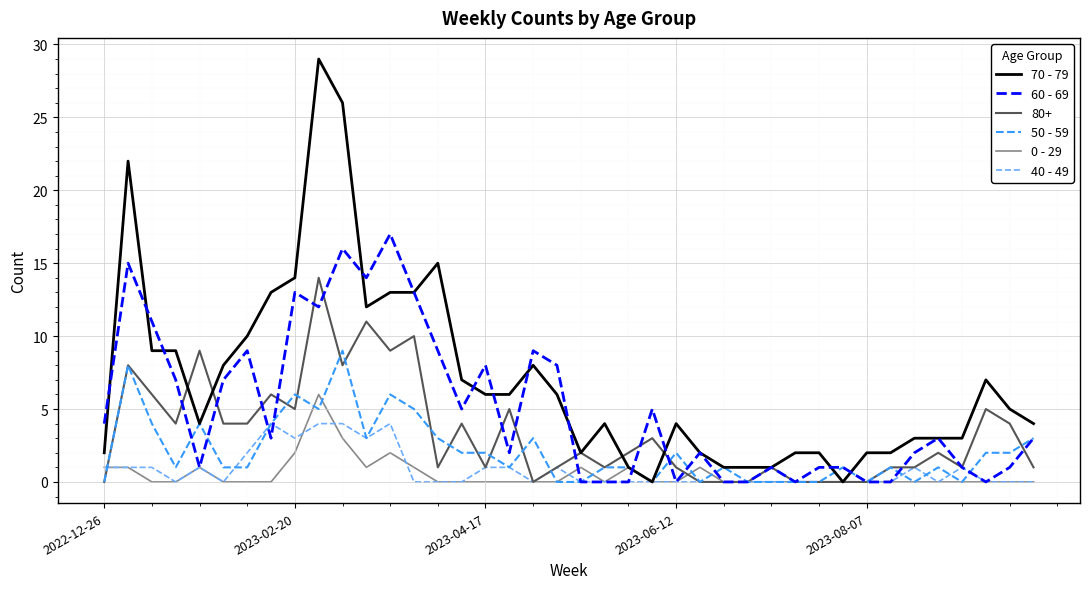

What is the maximum value shown in the chart?

29